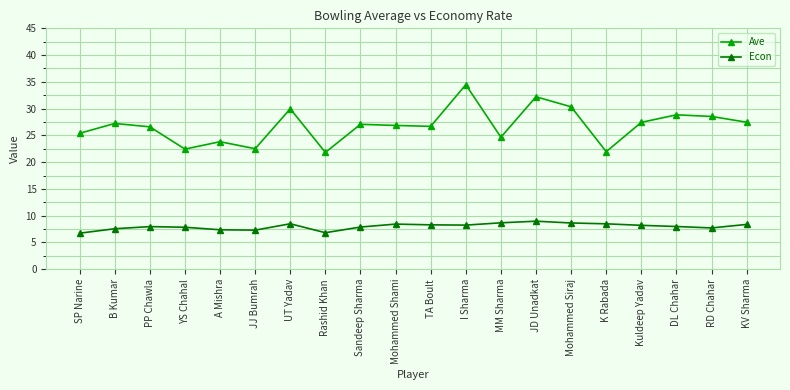

What is the sum of the Econ values at YS Chahal and JD Unadkat?

16.8